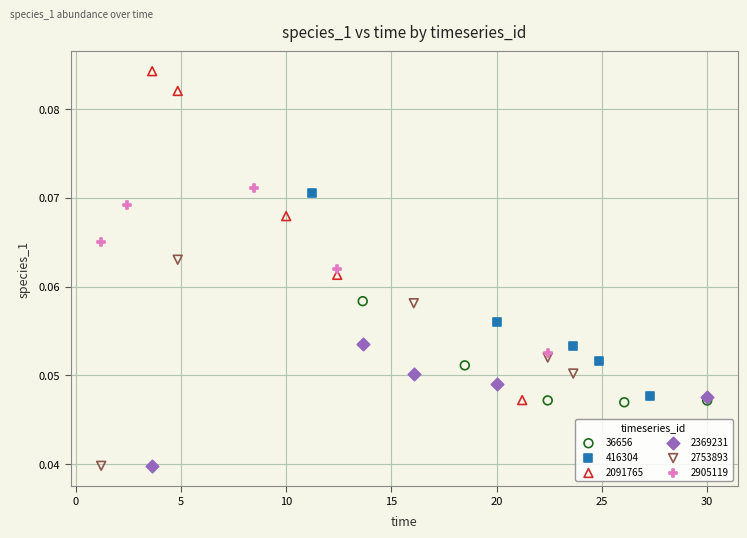

Which series has the largest Y range (max minus min)?

2091765